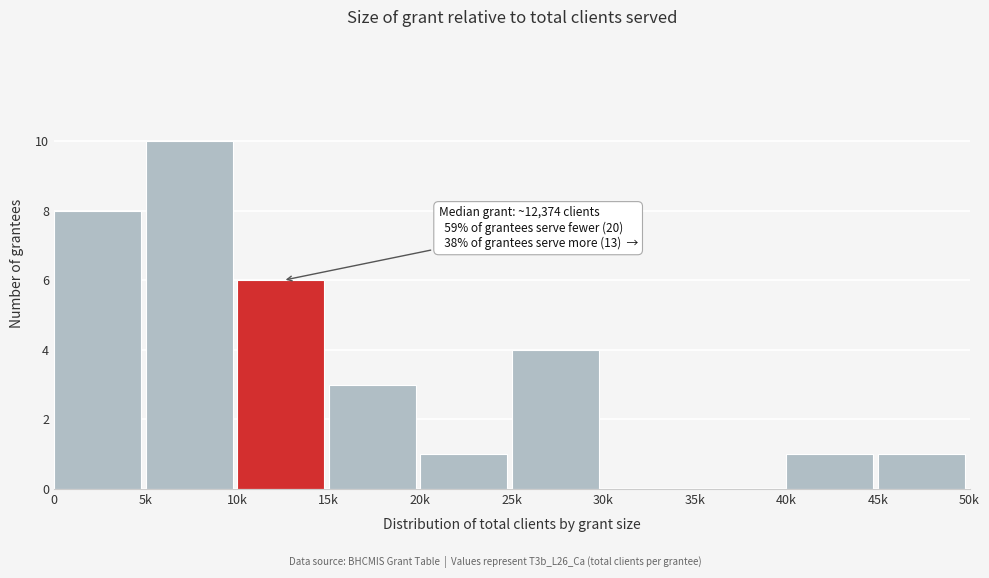

Reading left to right, transcribe all the data shown in this chart.

0=8	5k=10	10k=6	15k=3	20k=1	25k=4	30k=0	35k=0	40k=1	45k=1